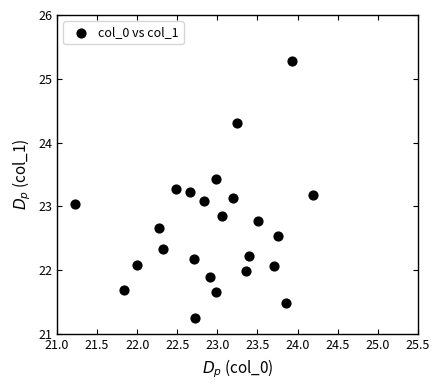

What is the range of Y values (max minus min)?

4.0